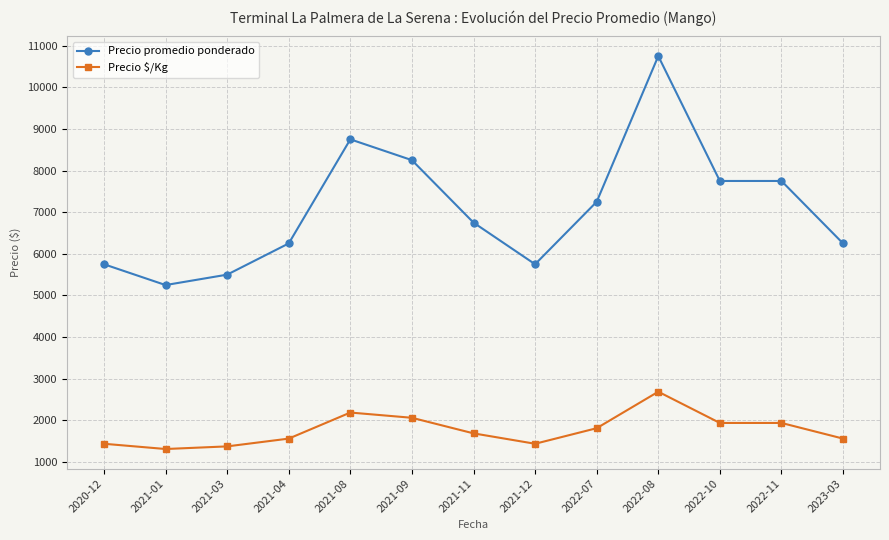

What is the label of the 1st point from the left?

2020-12